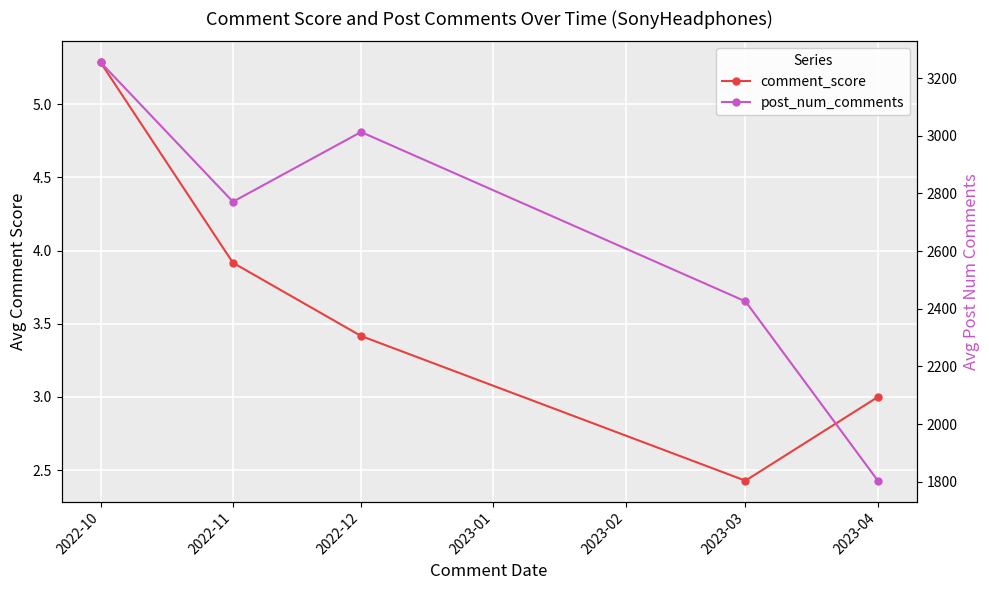

How many distinct data groups are displayed?

2